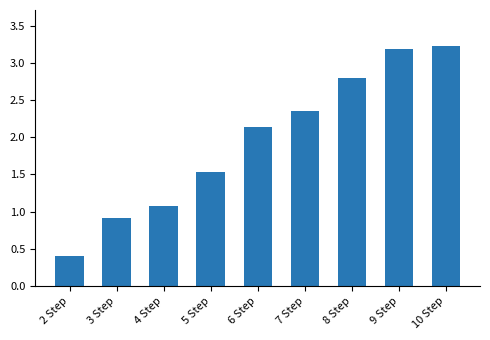

What is the greatest value displayed?

3.2